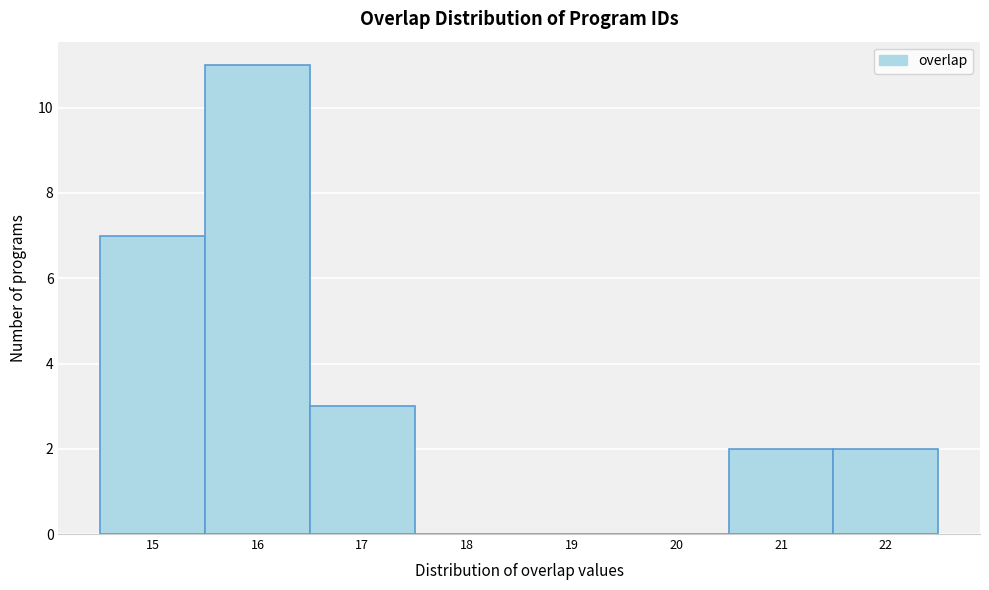

Over which range of the x-axis is the bar tallest?

15.5 to 16.5